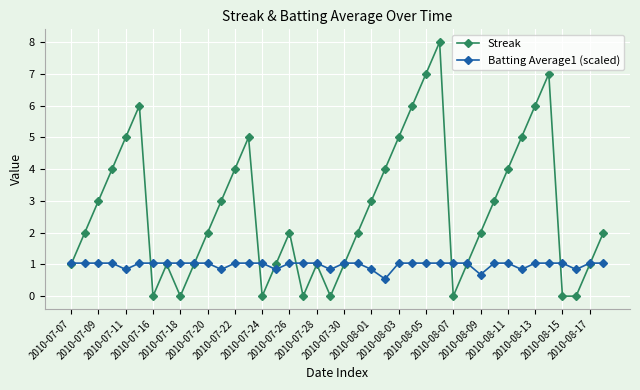

Which series has the widest spread of values?

Streak